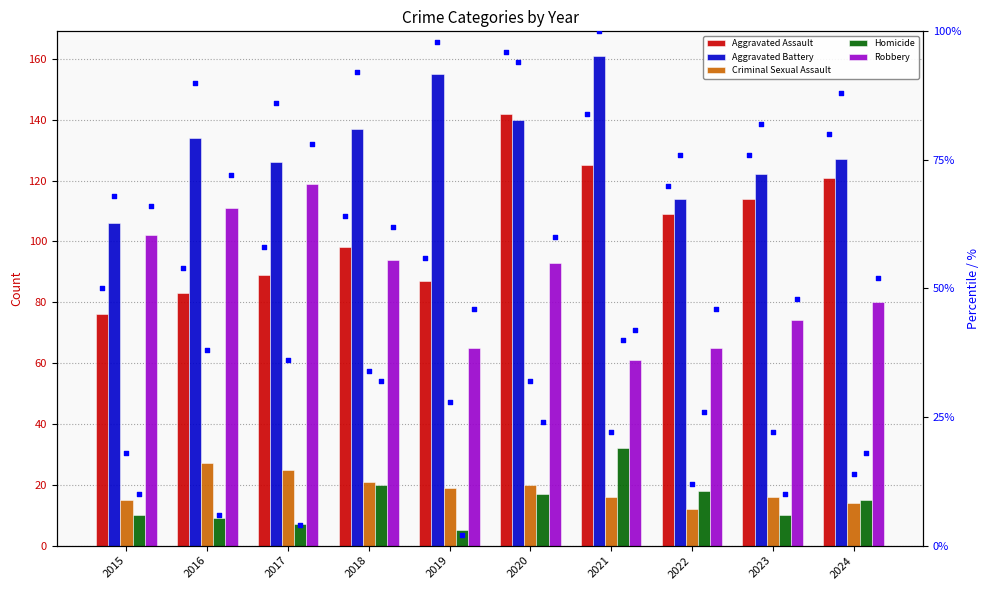

Which series has the largest total across all categories?

Aggravated Battery